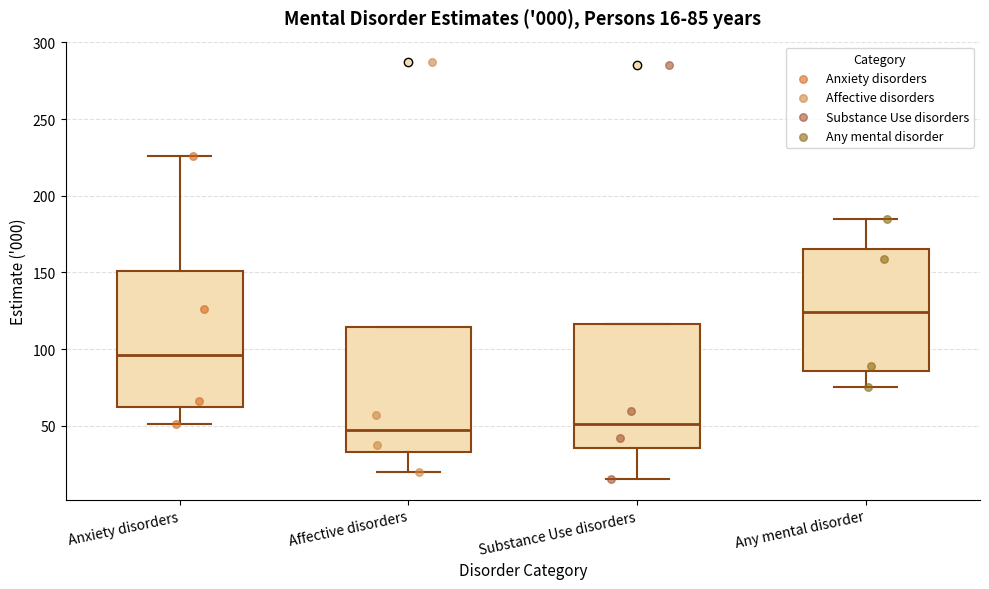

Comparing the boxes themselves (not the whiskers), which one is the tallest?

Anxiety disorders